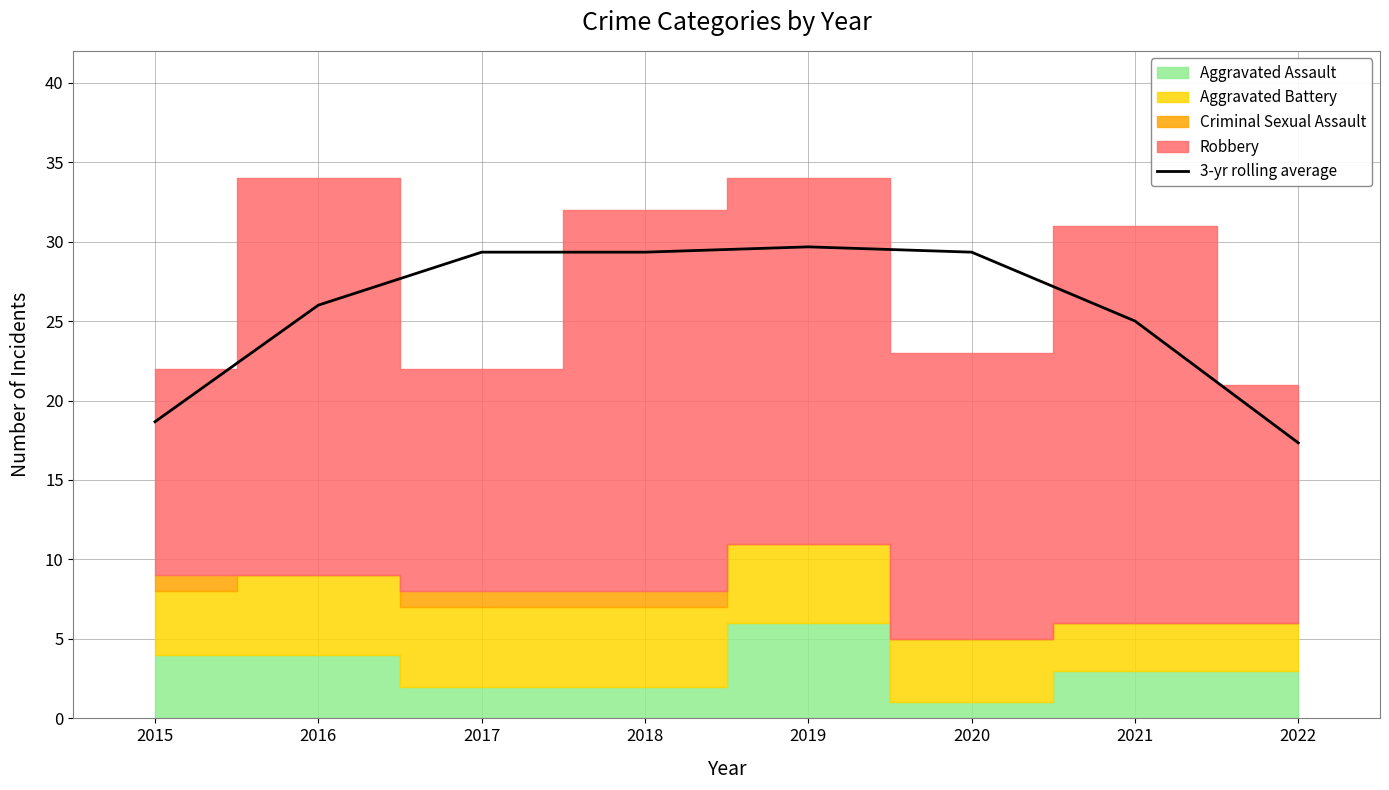

Reading left to right, what are all the values shown in this chart?

2015=18.7	2016=26.0	2017=29.3	2018=29.3	2019=29.7	2020=29.3	2021=25.0	2022=17.3